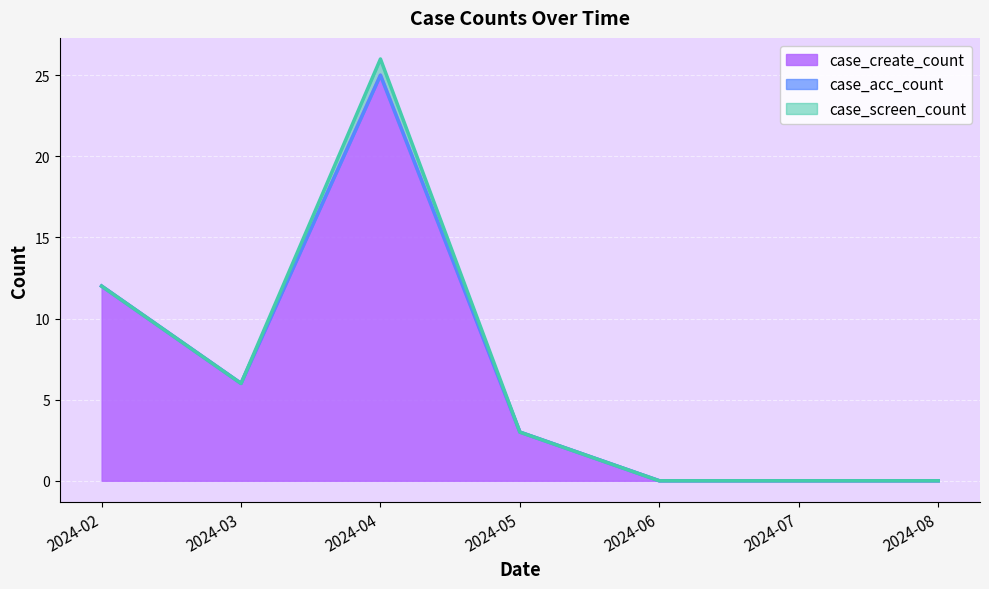

True or false: case_screen_count has more than 2 interior local peaks.

False